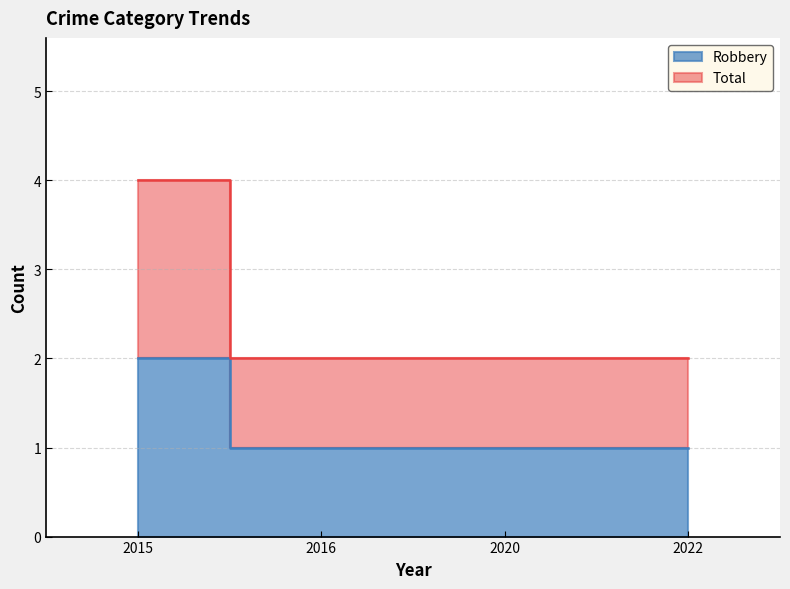

What is the approximate value of Robbery at 2020?

1